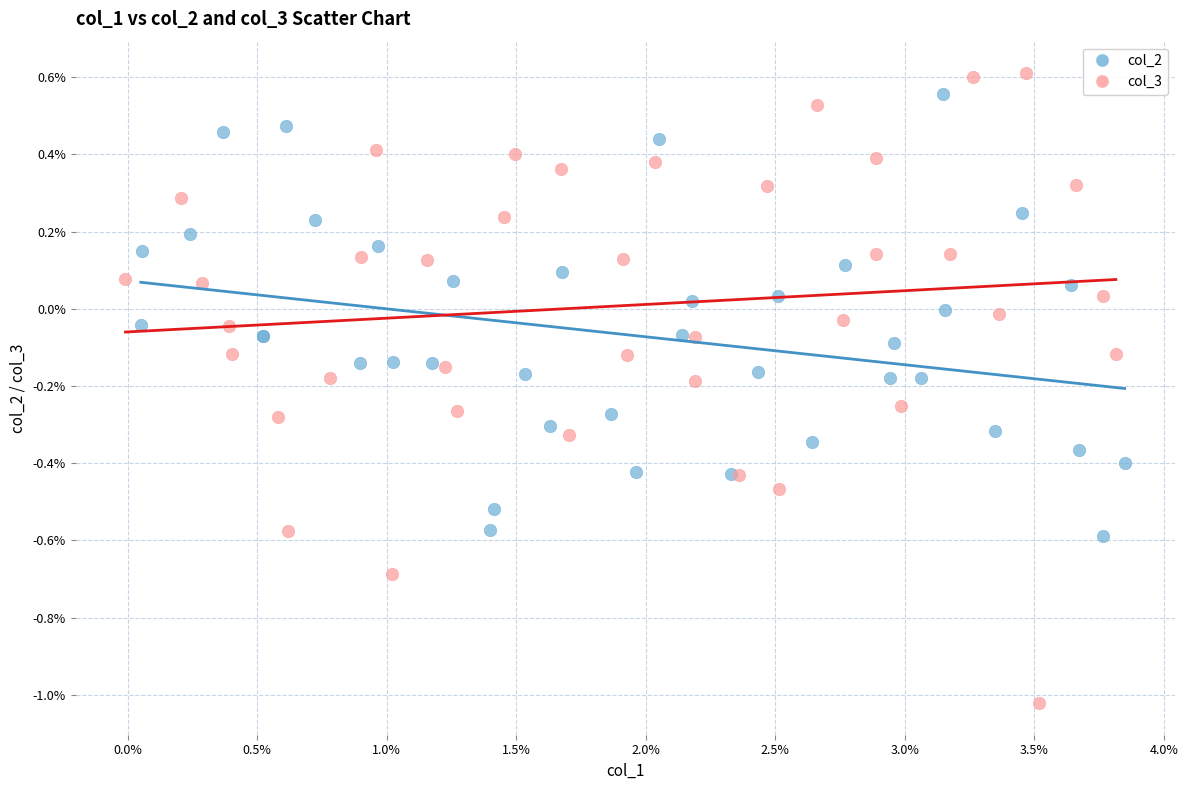

Which series contains the lowest Y value?

col_3